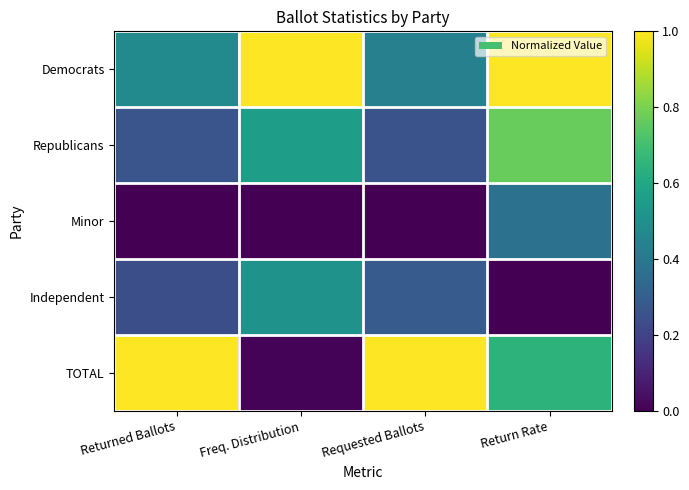

Rank the series at Requested Ballots from highest to lowest value.

TOTAL, Democrats, Independent, Republicans, Minor